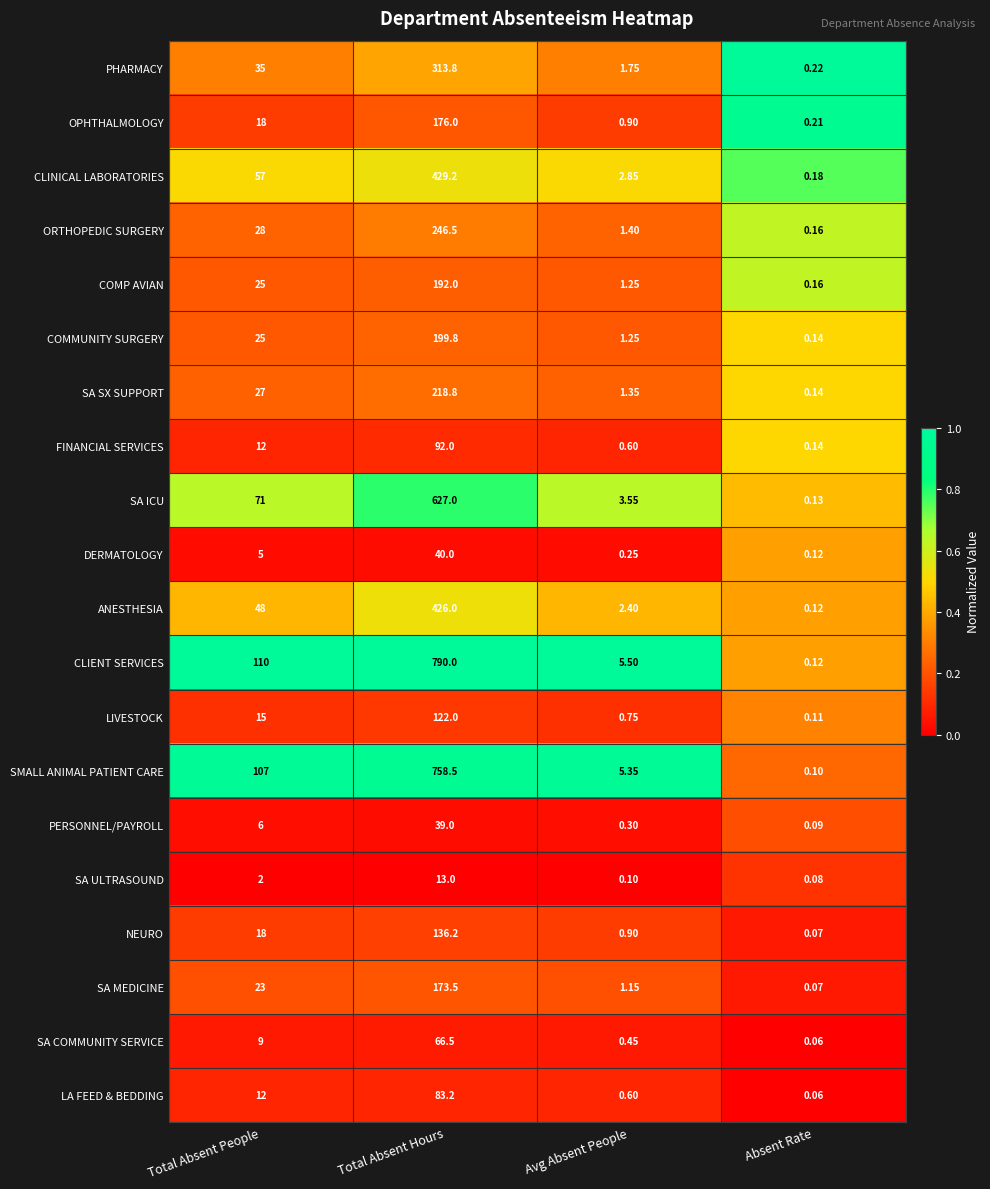

Rank the categories by ANESTHESIA value from lowest to highest.

Absent Rate, Avg Absent People, Total Absent People, Total Absent Hours